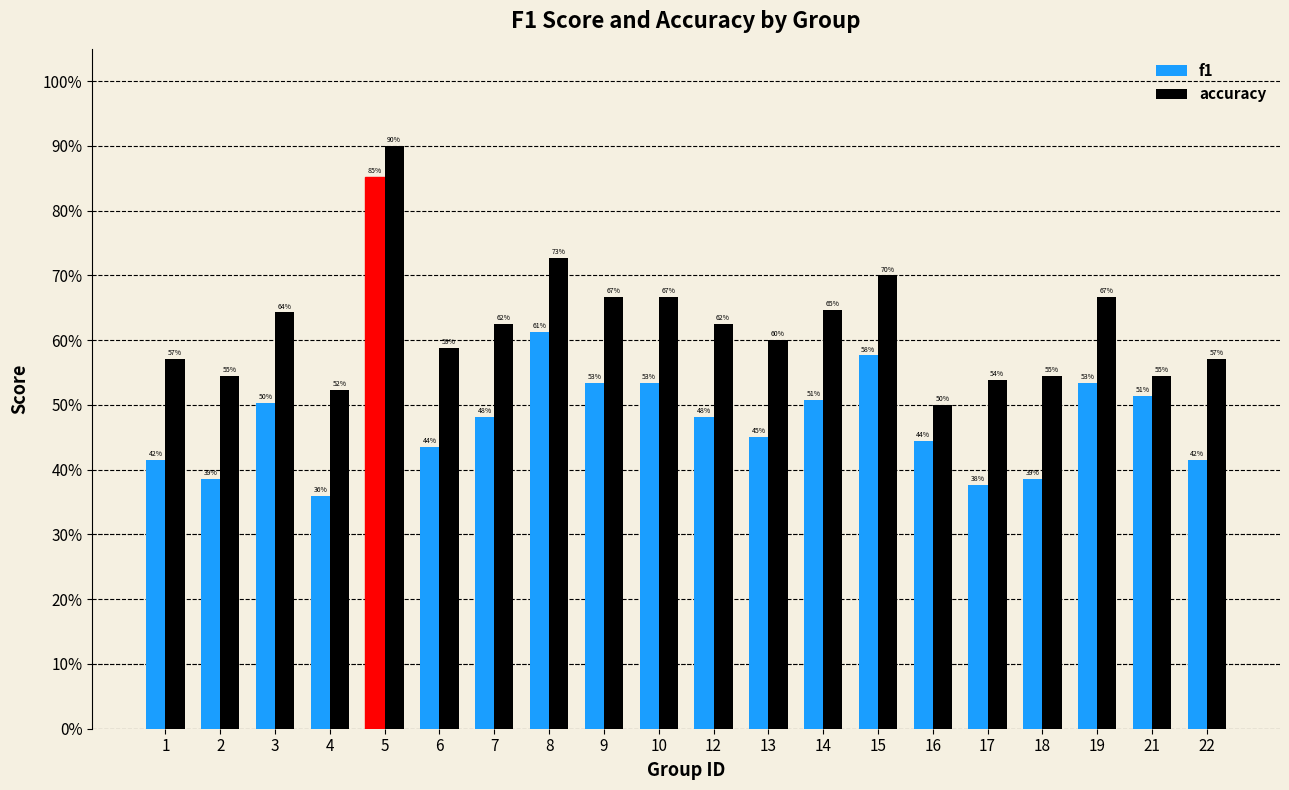

Rank the series at 6 from highest to lowest value.

accuracy, f1